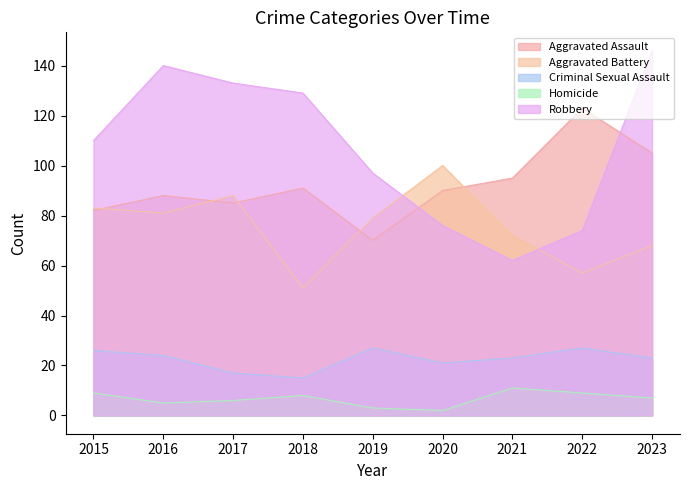

What is the smallest value displayed?

2